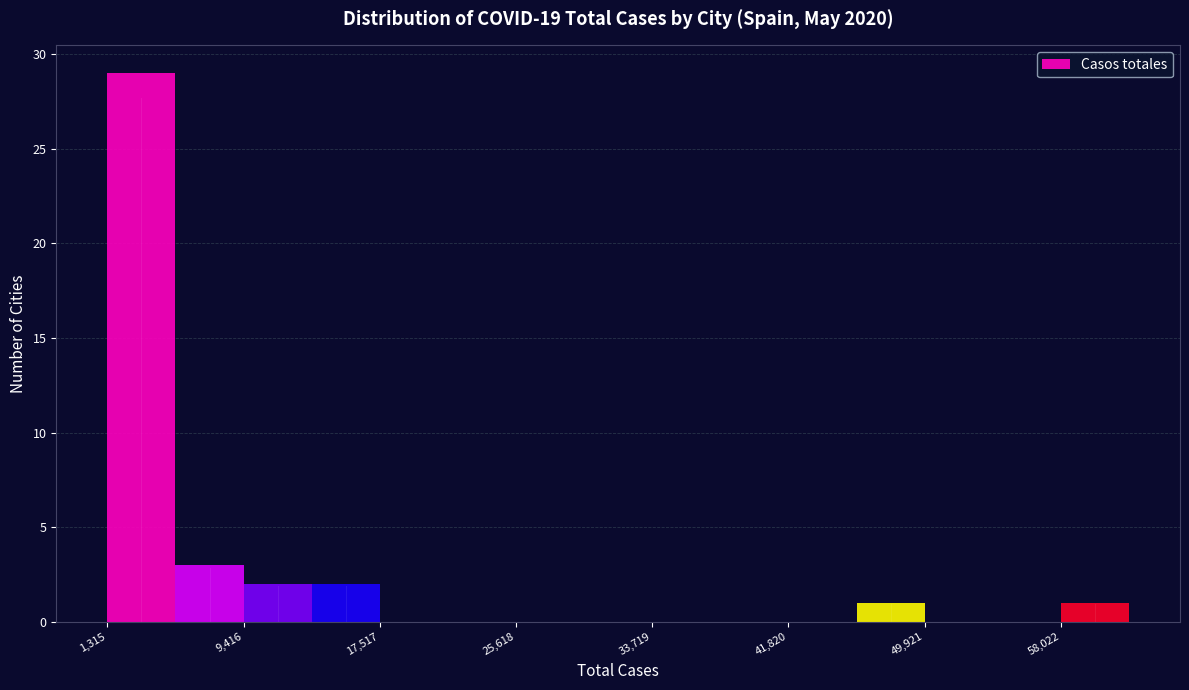

Reading left to right, list every bar in this chart as the range it spans on the x-axis followed by its height. Neither the bar edges nor the heights are printed on the chart, so give them approximately, as read against the axes.

1000 to 5000: 29
5000 to 9000: 3
9000 to 13000: 2
13000 to 18000: 2
18000 to 22000: 0
22000 to 26000: 0
26000 to 30000: 0
30000 to 34000: 0
34000 to 38000: 0
38000 to 42000: 0
42000 to 46000: 0
46000 to 50000: 1
50000 to 54000: 0
54000 to 58000: 0
58000 to 62000: 1